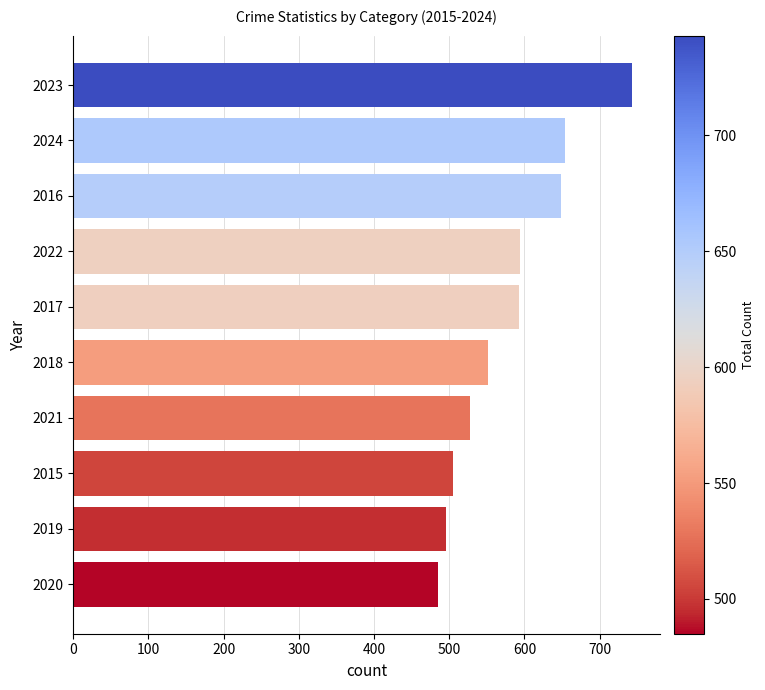

What is the approximate value at 2015, to the nearest 5?

505